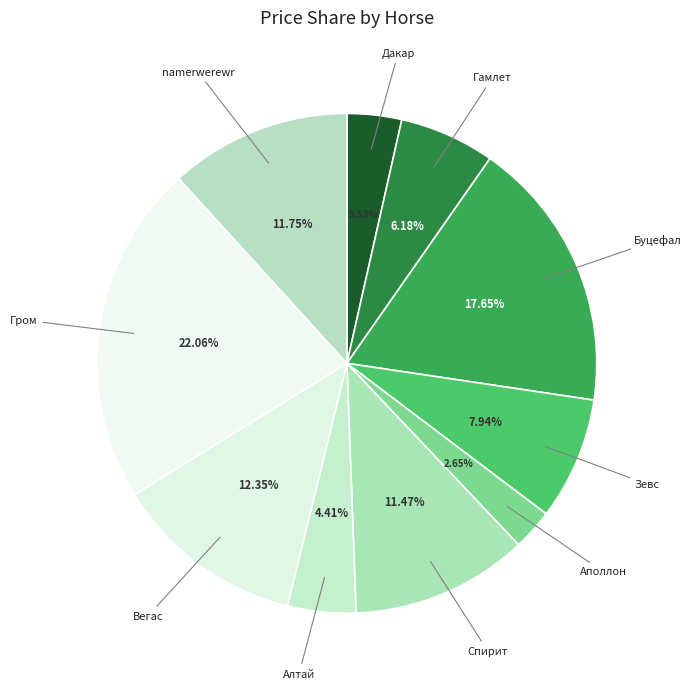

Which slice is the largest?

Гром